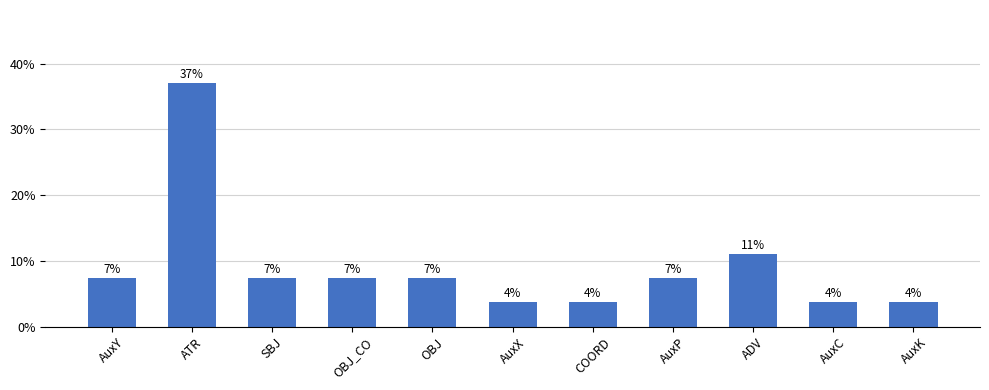

What is the difference between the maximum and minimum values?

0.3